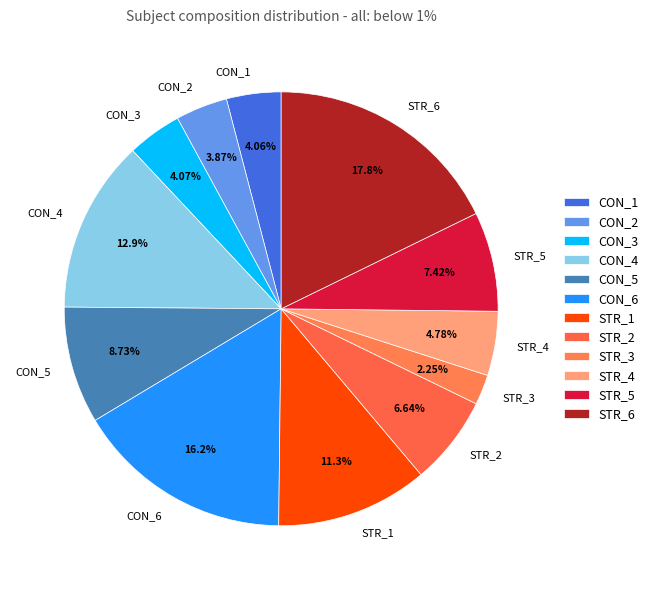

Does any single category account for the majority?

No